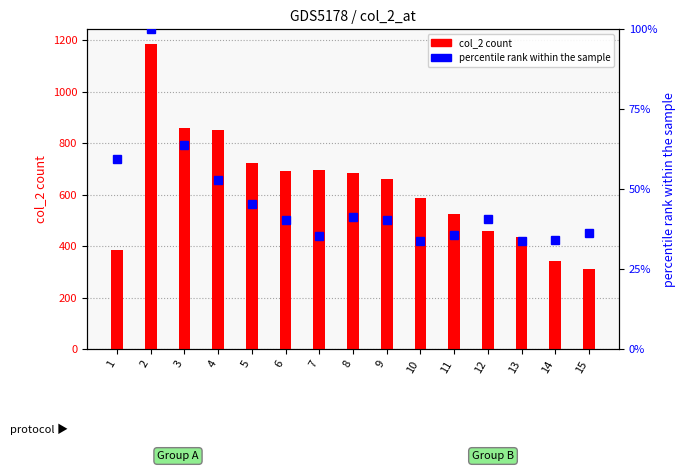

Which series has the largest total across all categories?

col_2 count